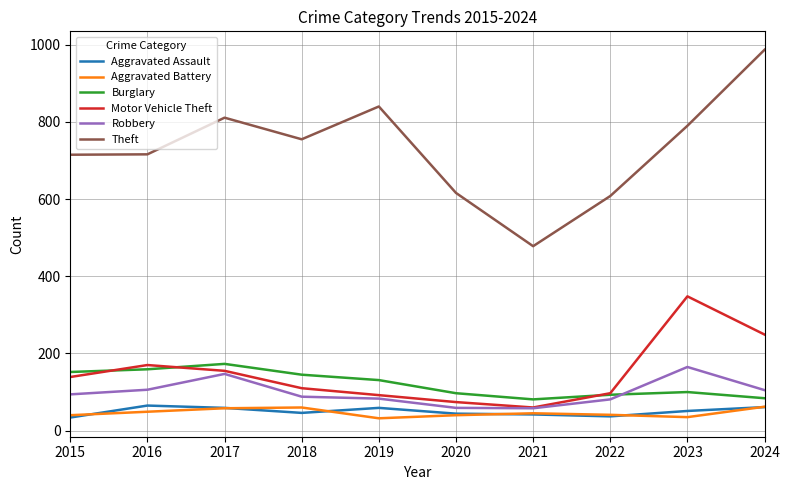

True or false: Burglary and Aggravated Battery cross at least once.

False